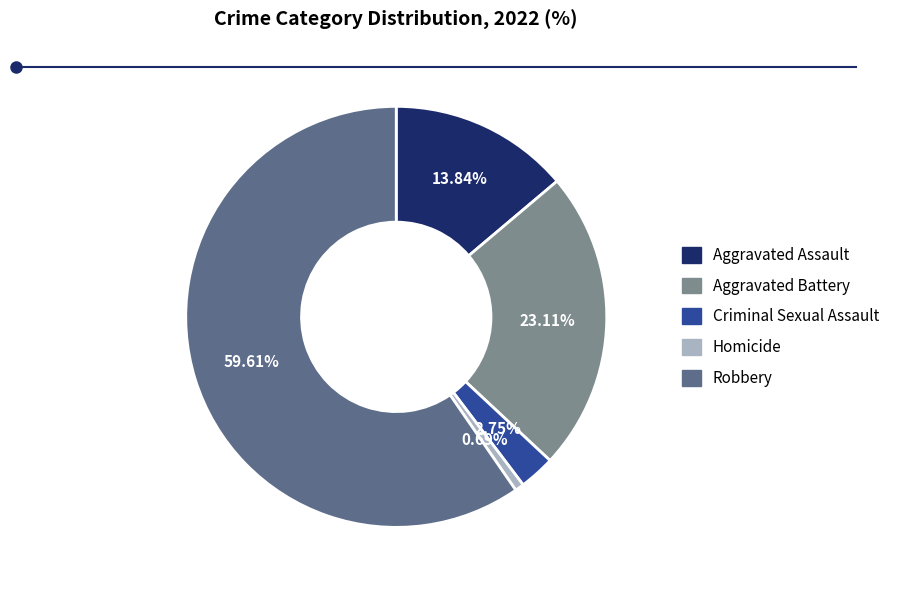

How many segments does this pie chart have?

5